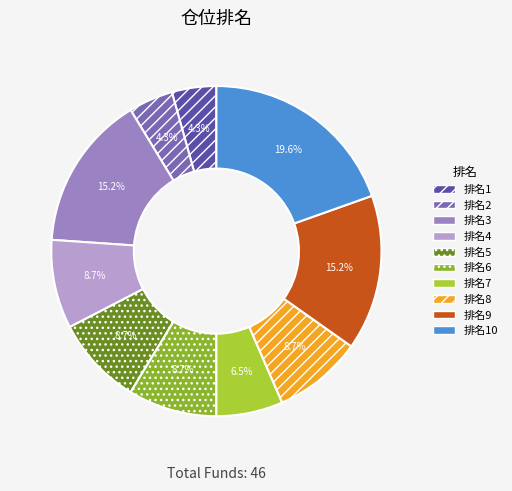

Does any single category account for the majority?

No